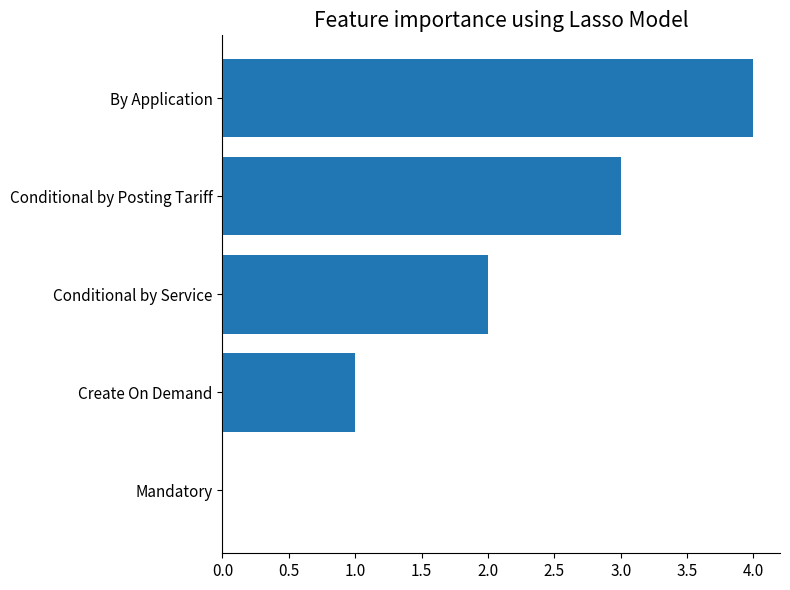

Between Conditional by Posting Tariff and Mandatory, which is larger?

Conditional by Posting Tariff